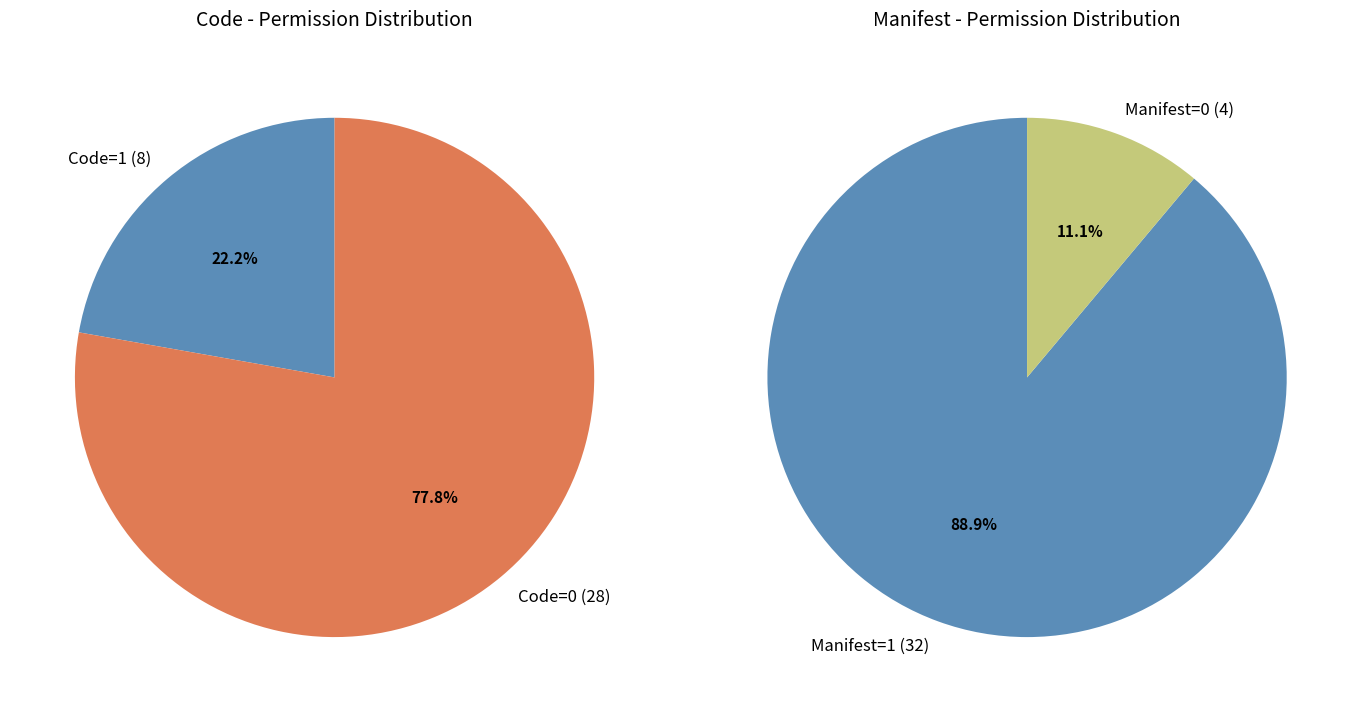

True or false: 4 accounts for 1% of the total.

False